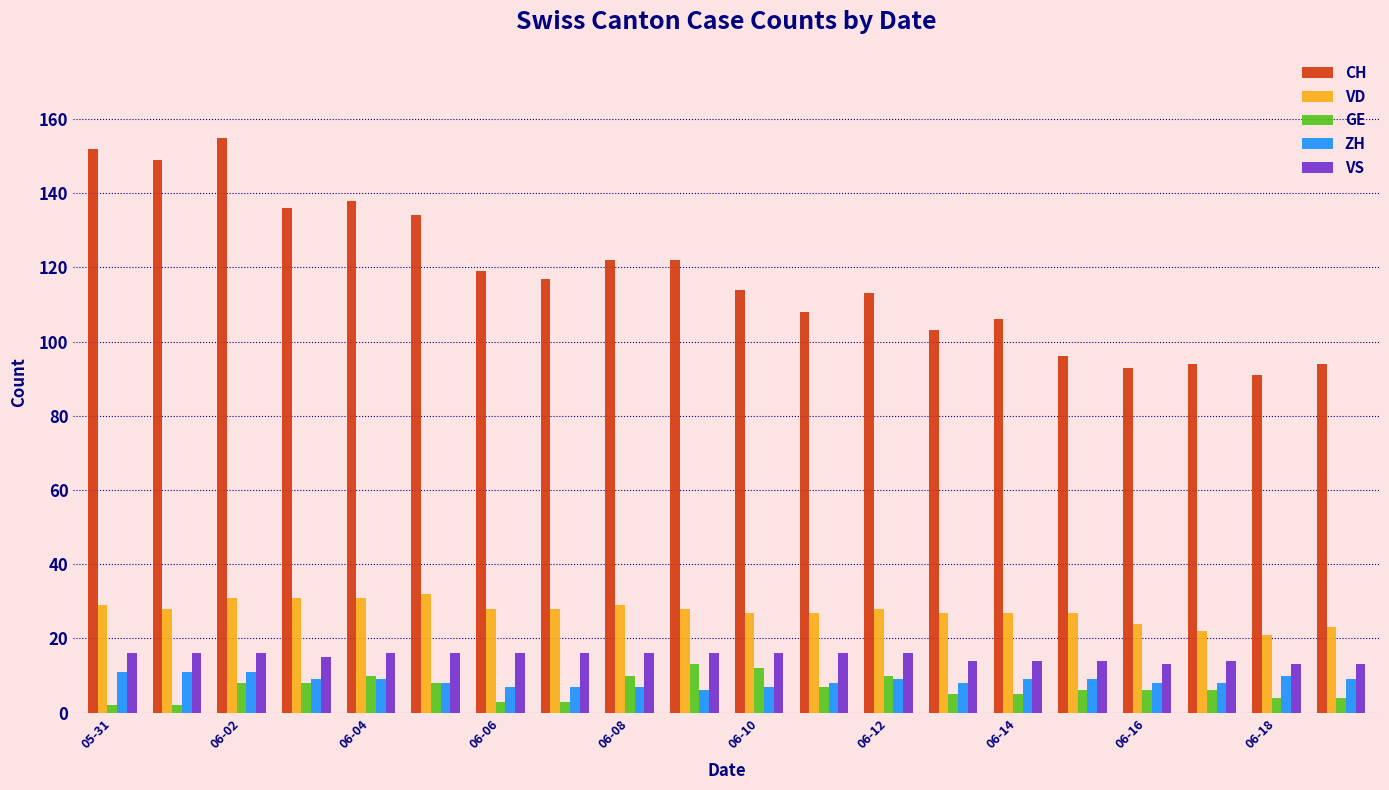

What is the sum of all VD values?

548